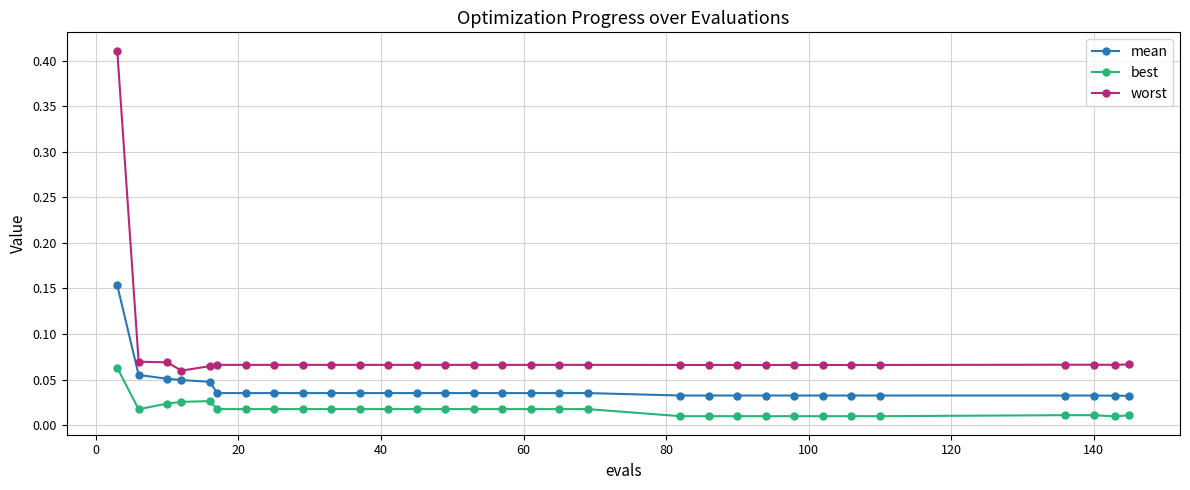

List the series in order of their overall mean, highest first.

worst, mean, best